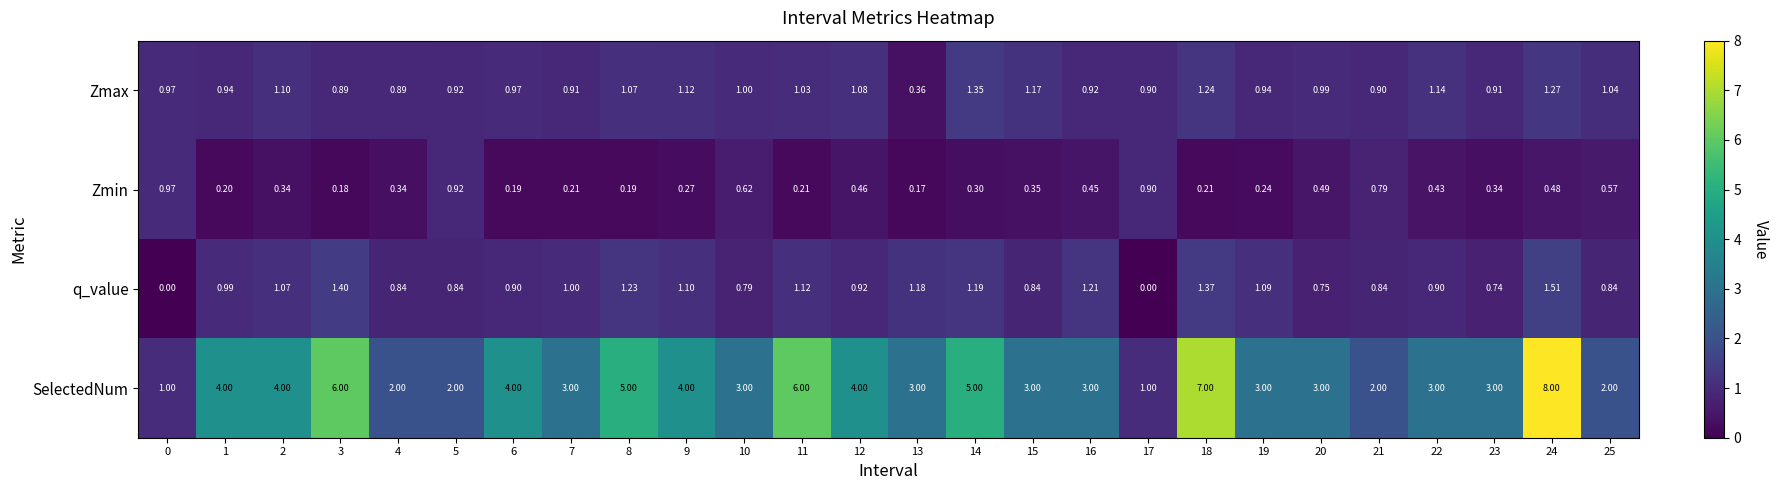

At which category is the sum across all series the highest?

24